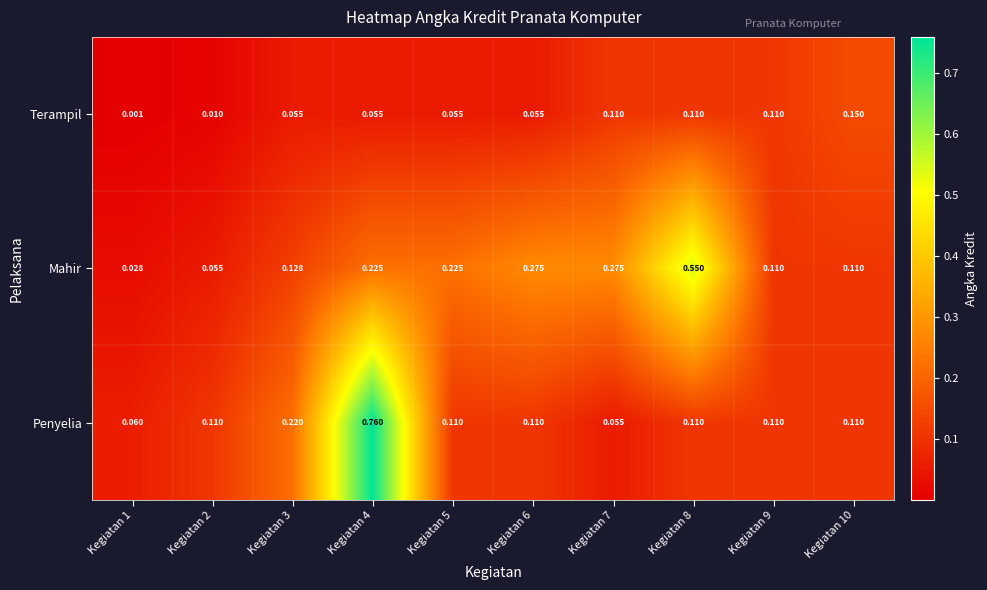

Rank the series by their maximum value, from lowest to highest.

Terampil, Mahir, Penyelia